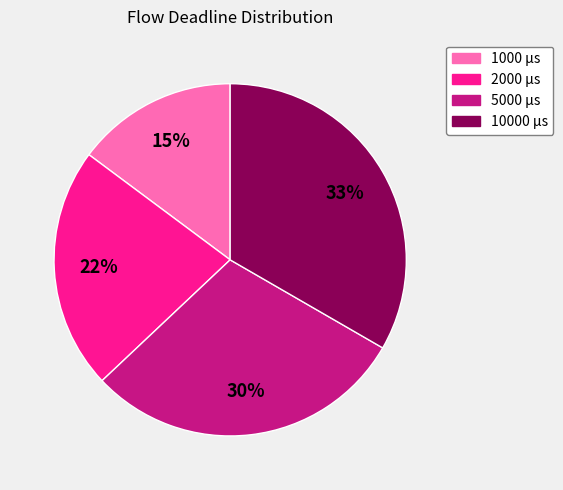

Is there a majority slice in this chart?

No